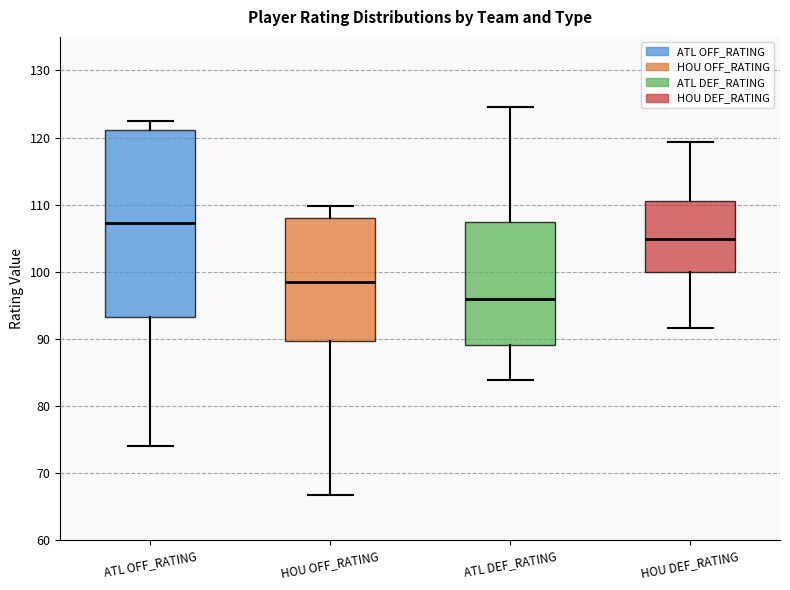

Where does the upper whisker of the box for ATL DEF_RATING end on the y-axis? The values are not printed on the chart, so give them approximately, as read against the axis.

125